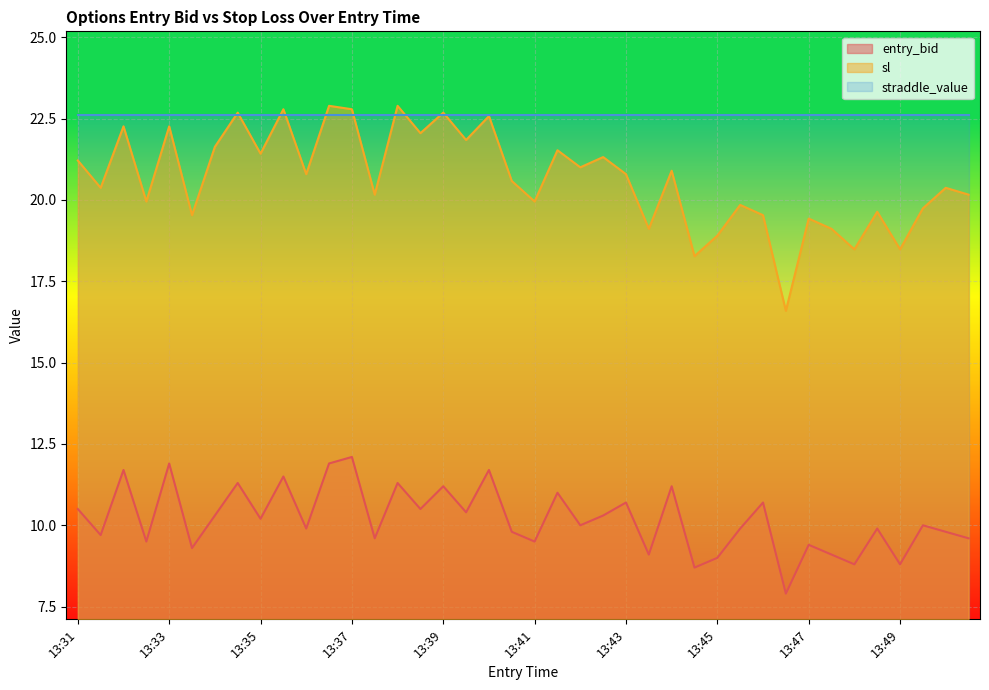

The value of entry_bid at 13:38 is 11.3. True or false?

True